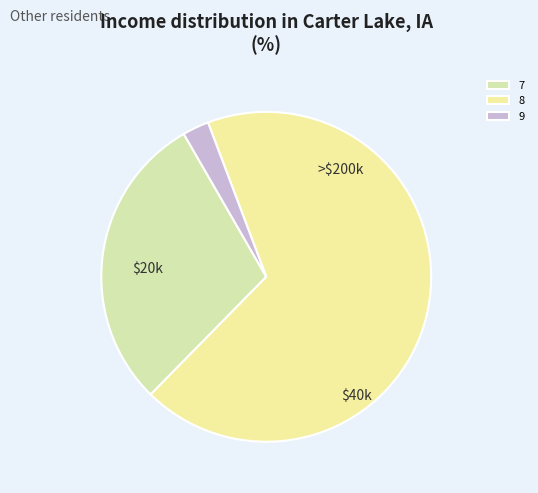

Do 7 and 8 together represent more than half of the pie?

Yes